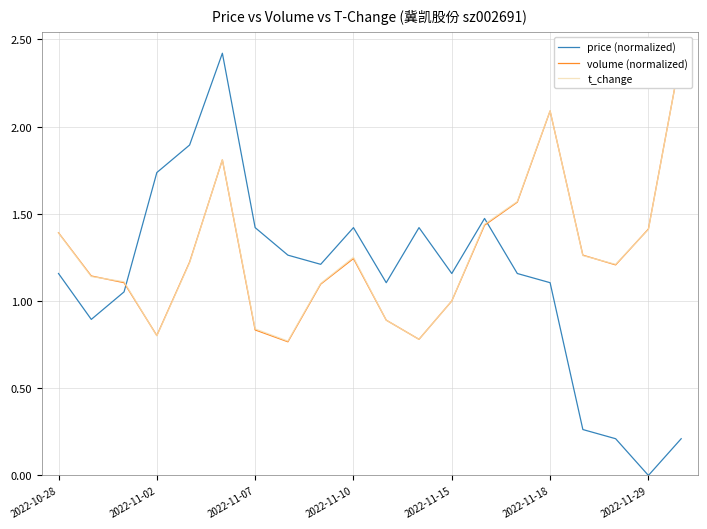

What are all the series names shown in the legend?

price (normalized), volume (normalized), t_change